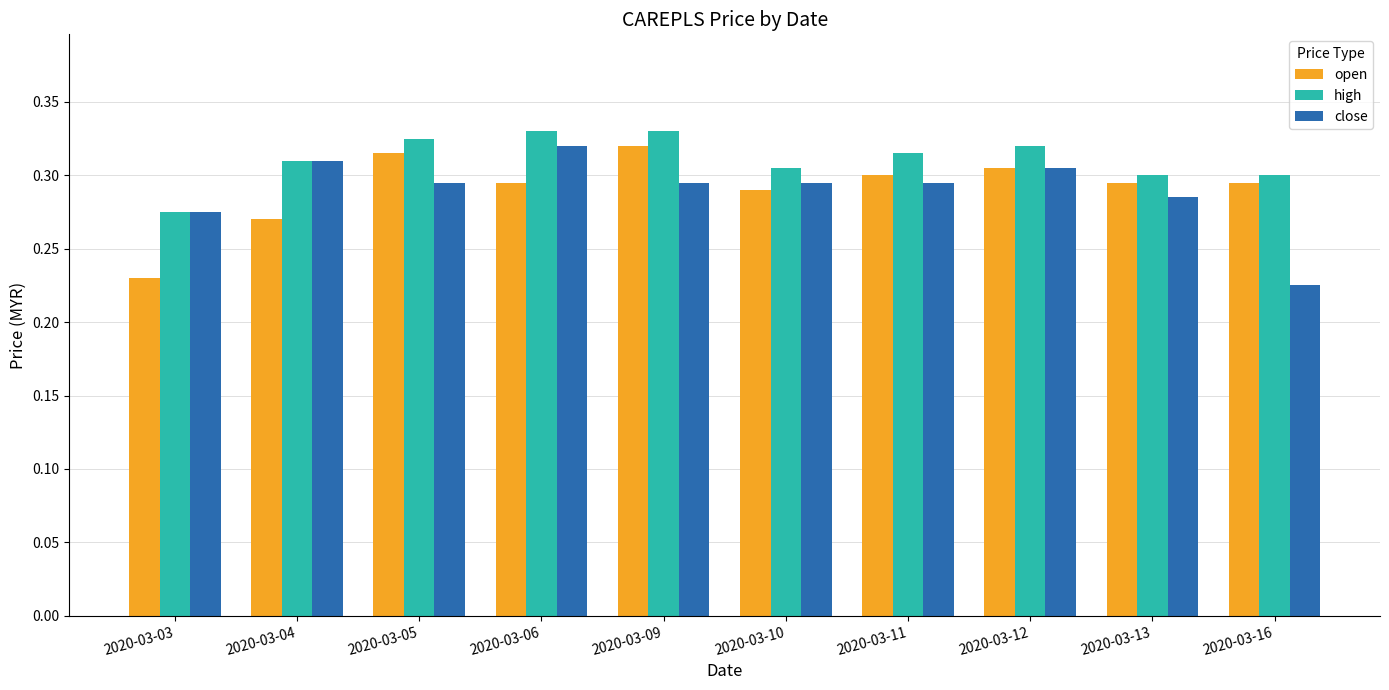

The high series shows 0.2 at 2020-03-06. True or false?

False